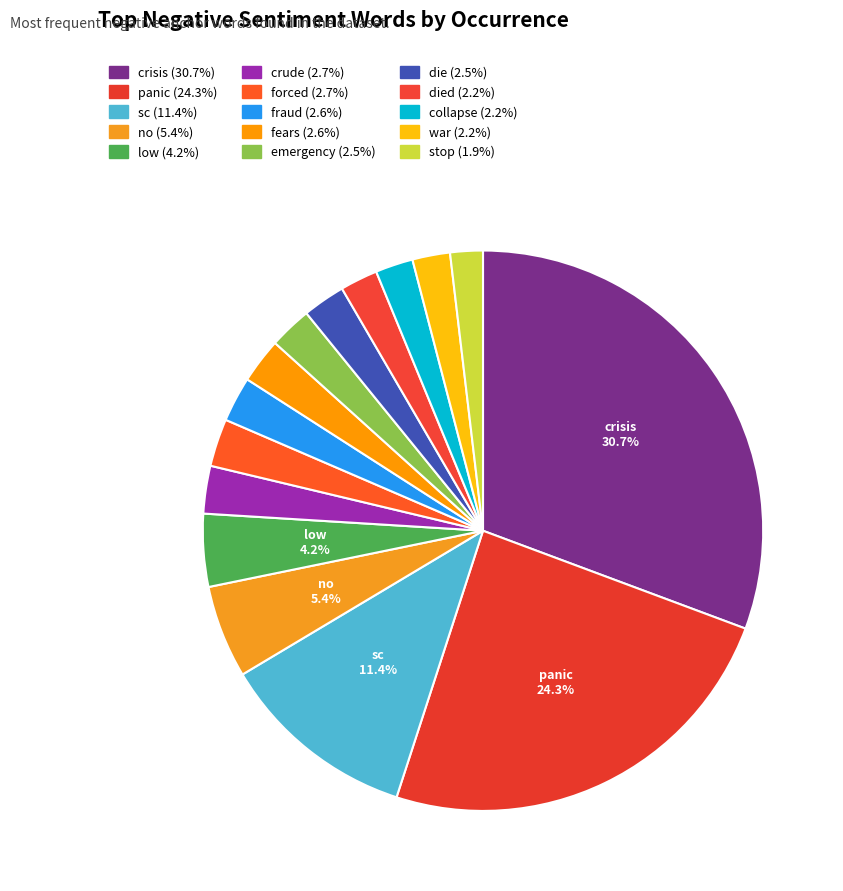

How many slices are in this pie chart?

15